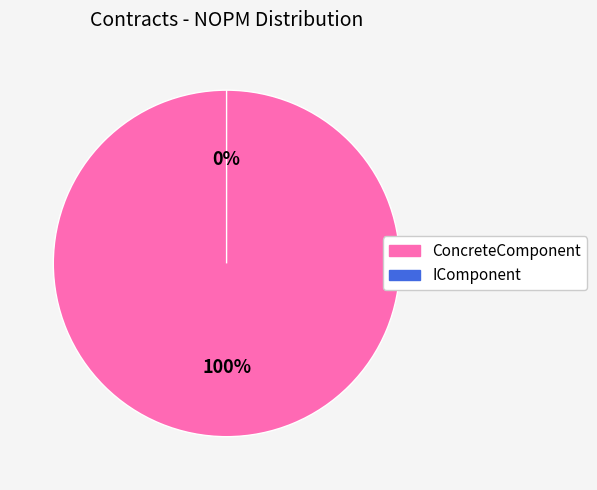

Count the number of slices in the pie.

2